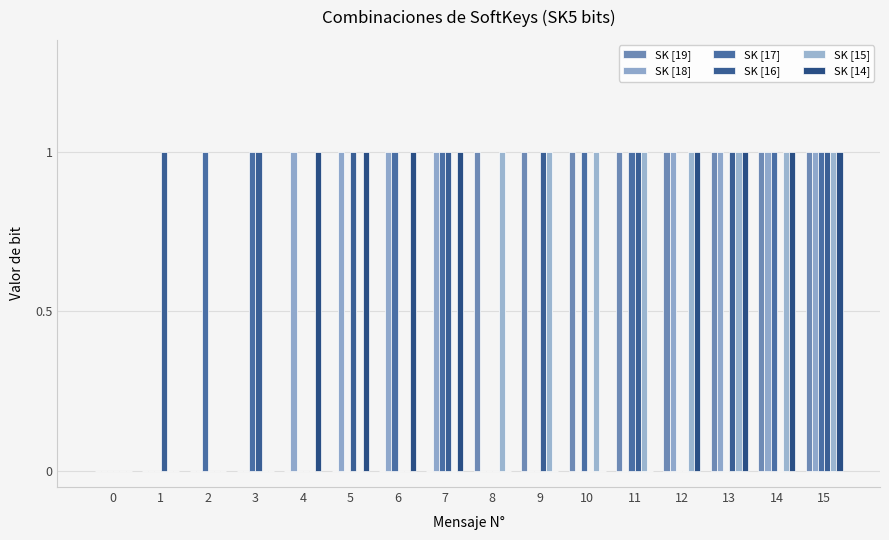

What is the difference between the second highest and second lowest values in the SK [16] series?

1